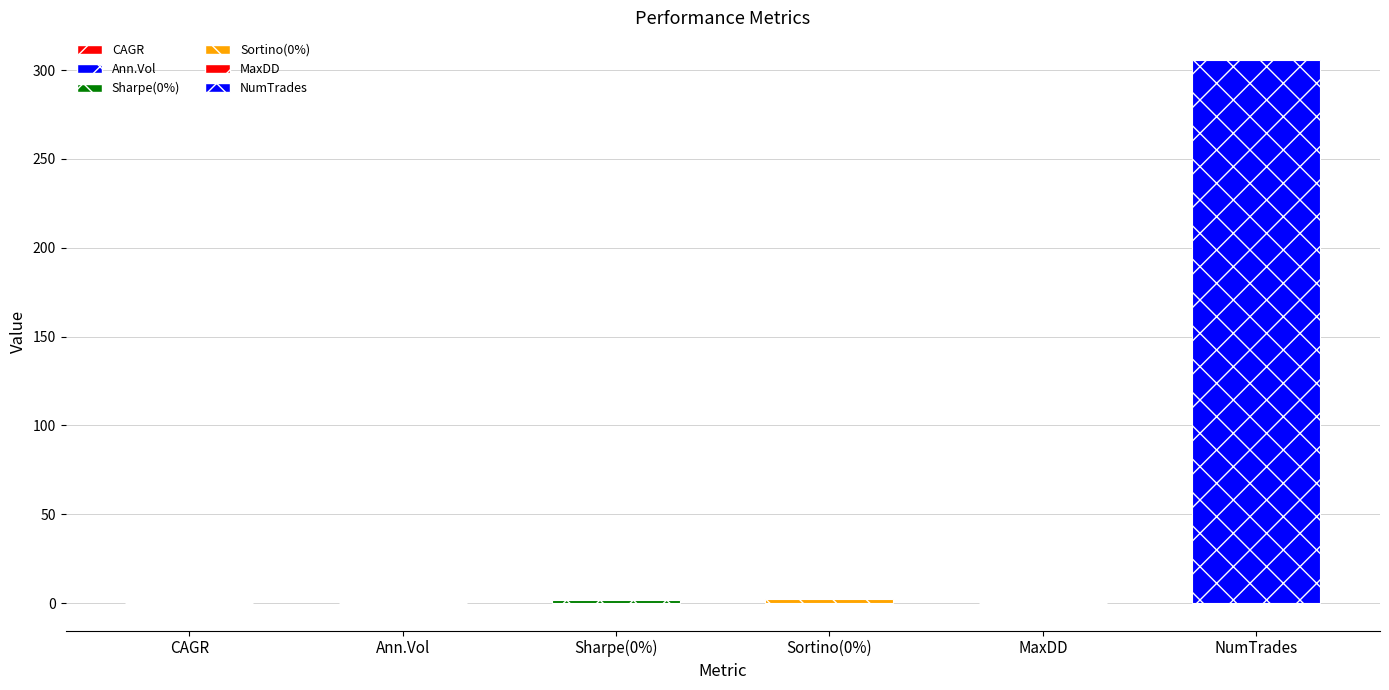

What is the label of the 5th bar from the right?

Ann.Vol